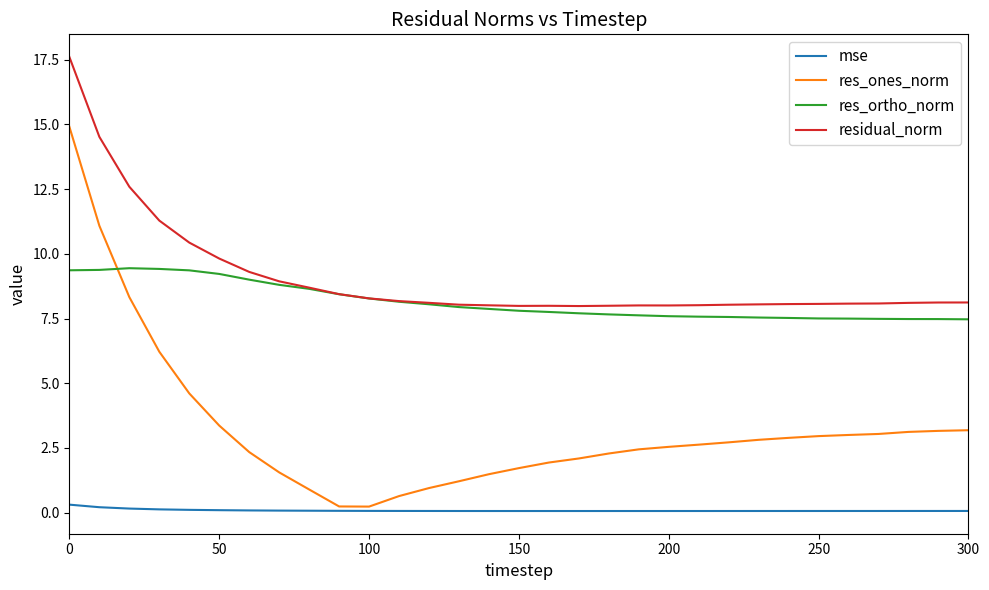

After their last crossing, which series has the higher values: res_ones_norm or res_ortho_norm?

res_ortho_norm